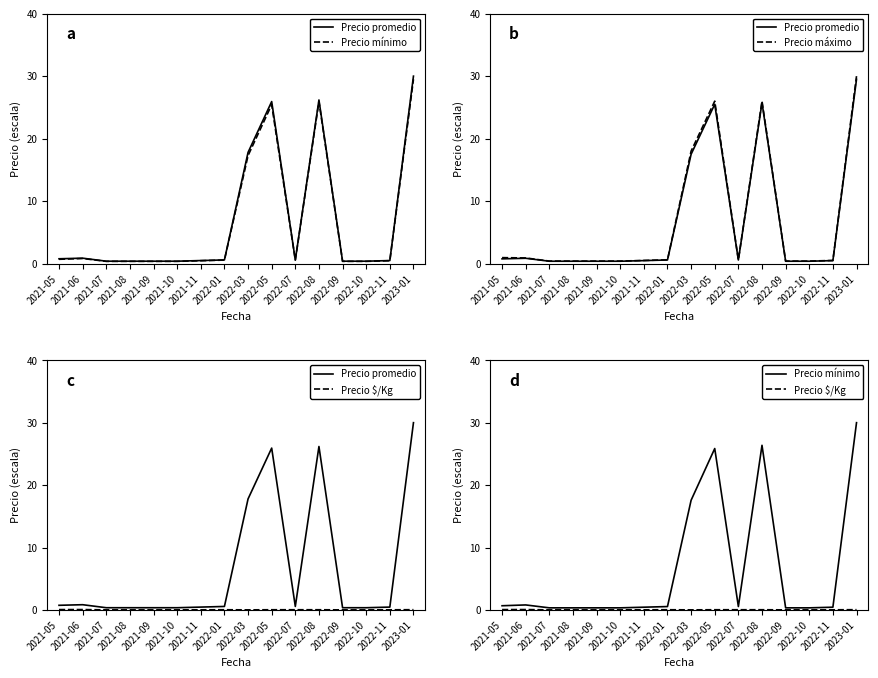

What is the maximum value for Precio máximo?

30.0